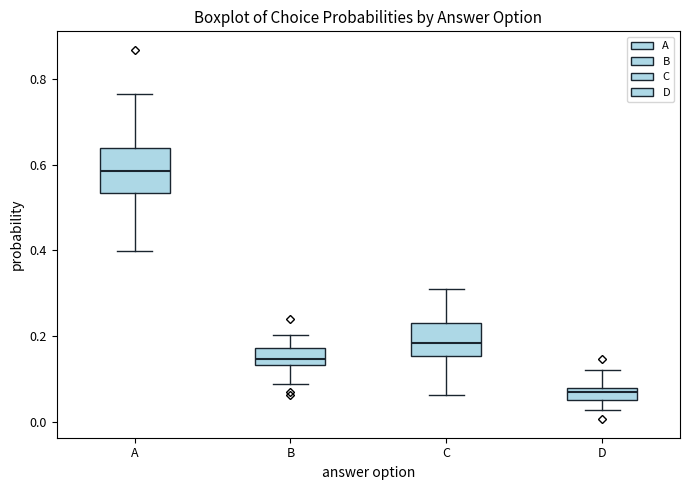

Where does the median line of the box for A sit on the y-axis? The values are not printed on the chart, so give them approximately, as read against the axis.

0.58